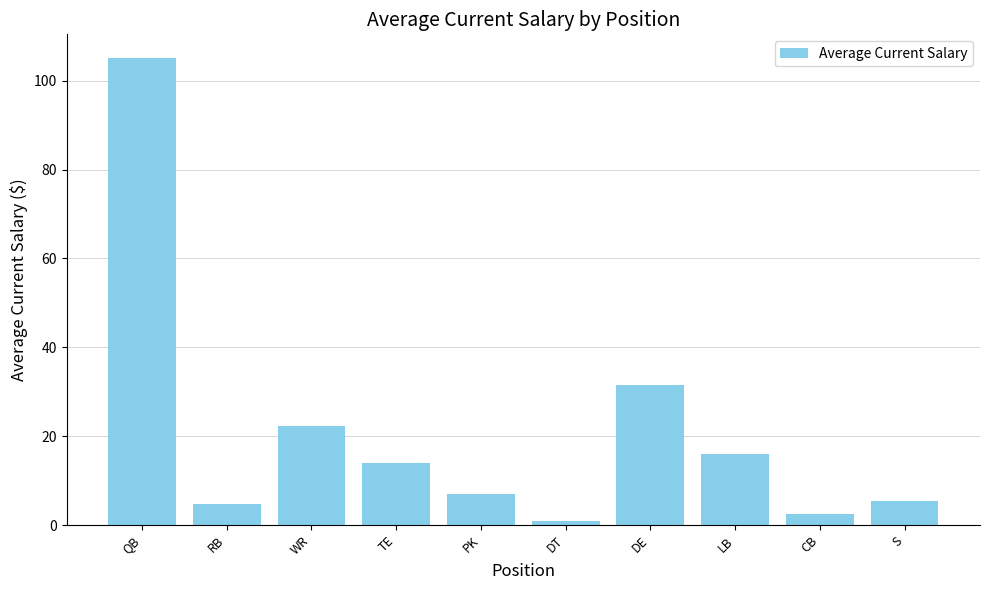

What is the change in value from QB to S?

-99.7